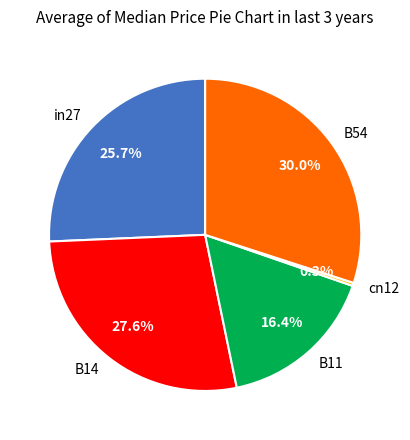

Combined, do B54 and B14 account for over 50%?

Yes